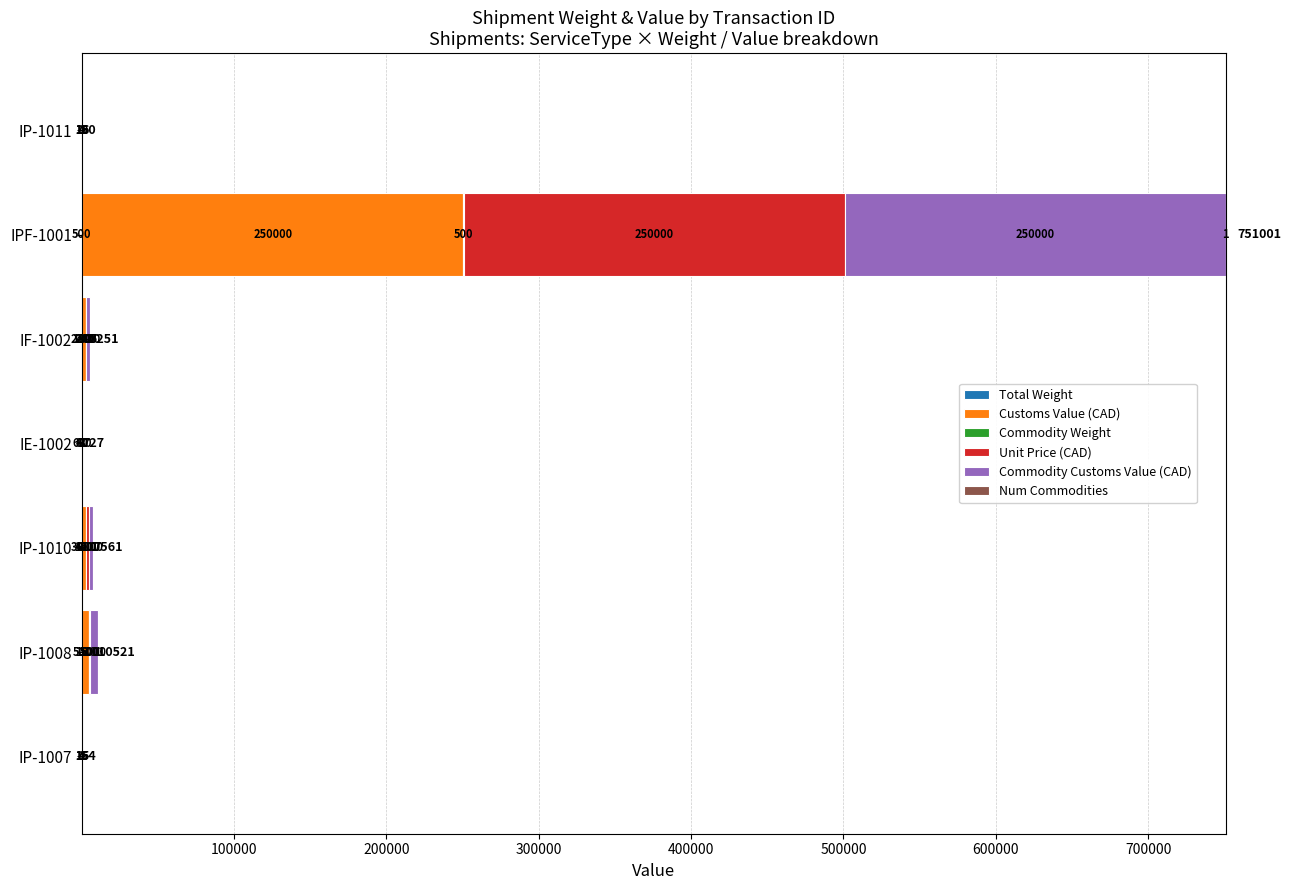

What is the total value across all series at IE-1002?

727